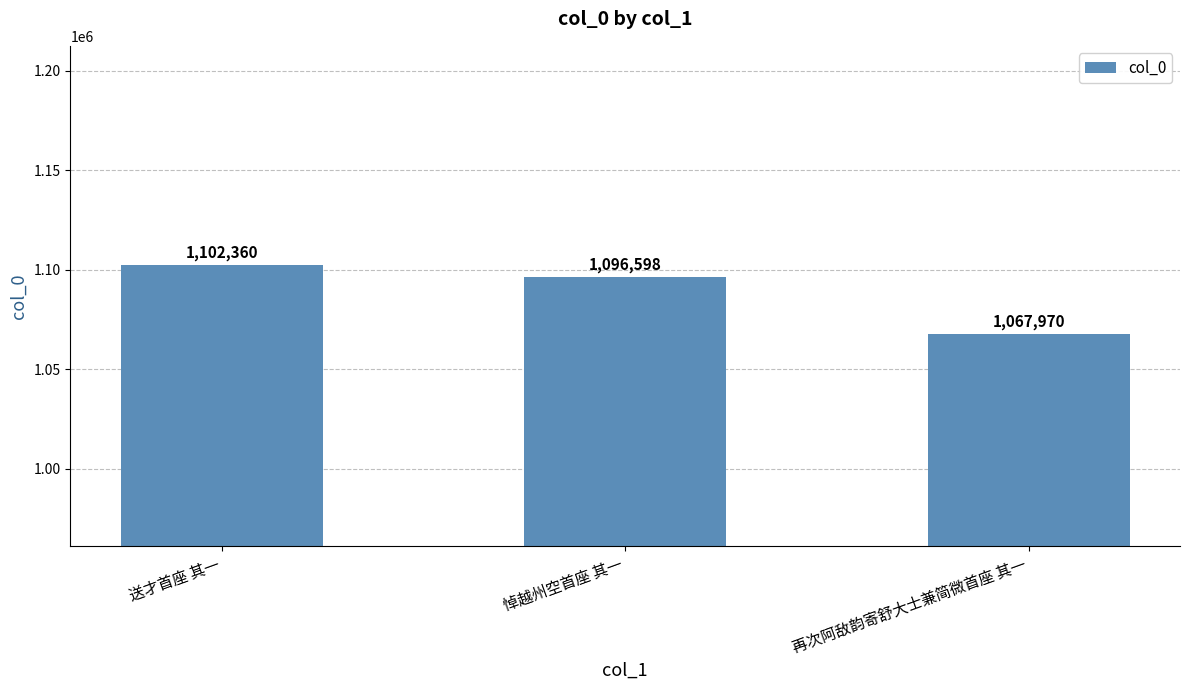

What is the label of the 1st bar from the left?

送才首座 其一